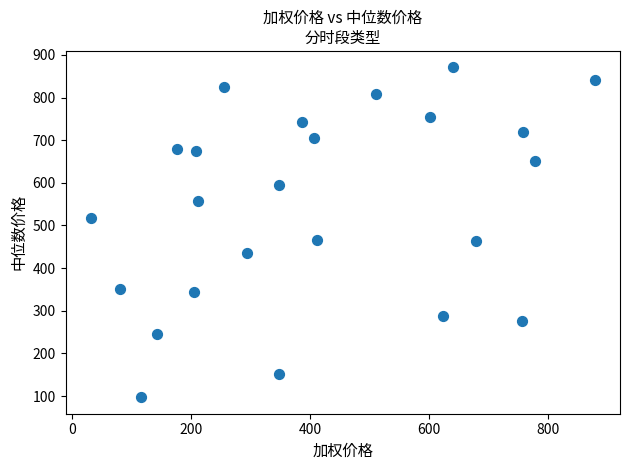

What is the range of X values (max minus min)?

848.0